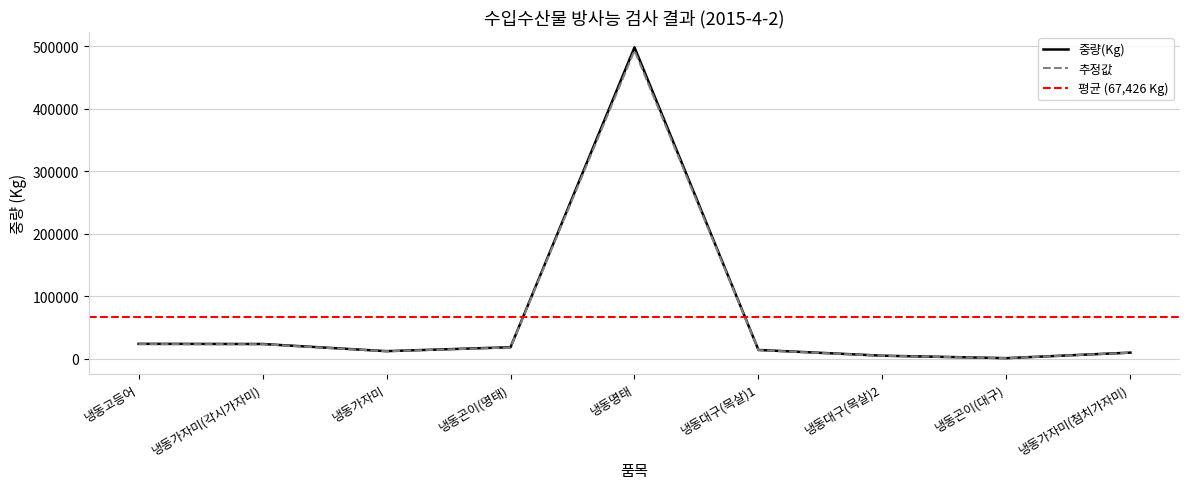

How many interior local valleys (lower than both neighbors) does the data have?

2